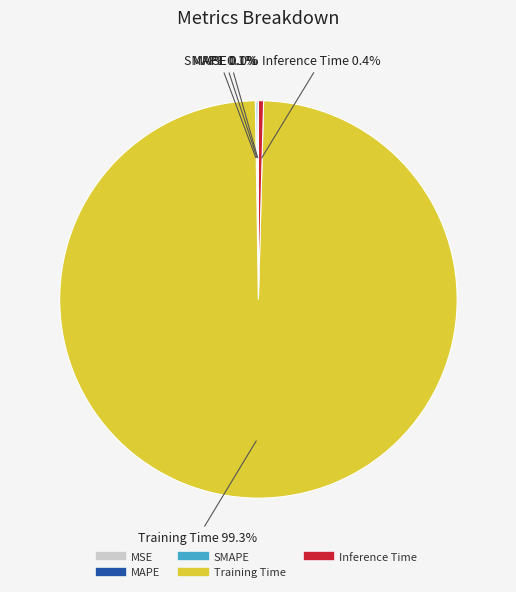

Is there any slice that represents more than half of the pie?

Yes